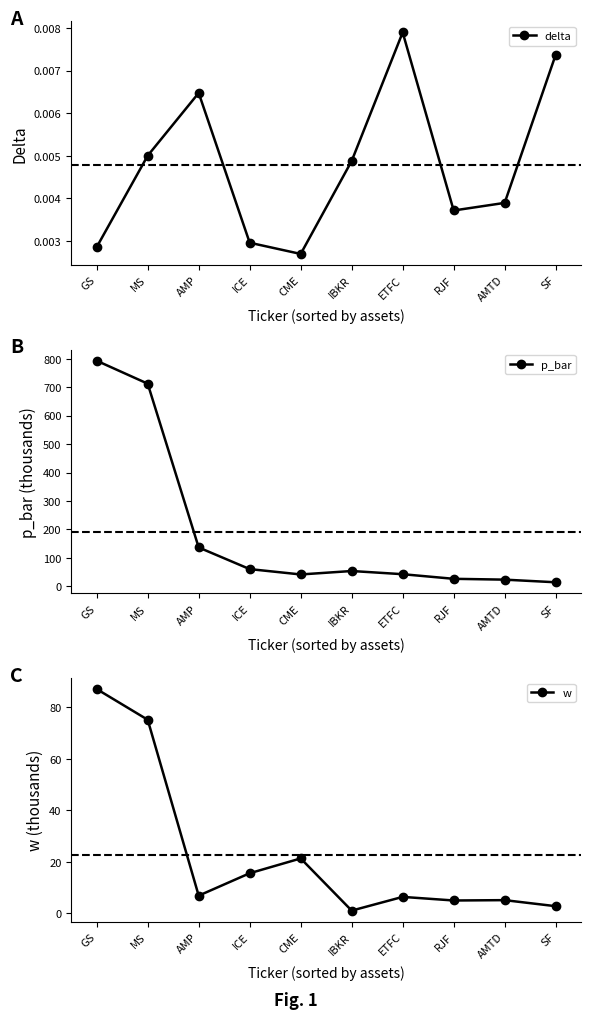

Which series has the widest spread of values?

p_bar